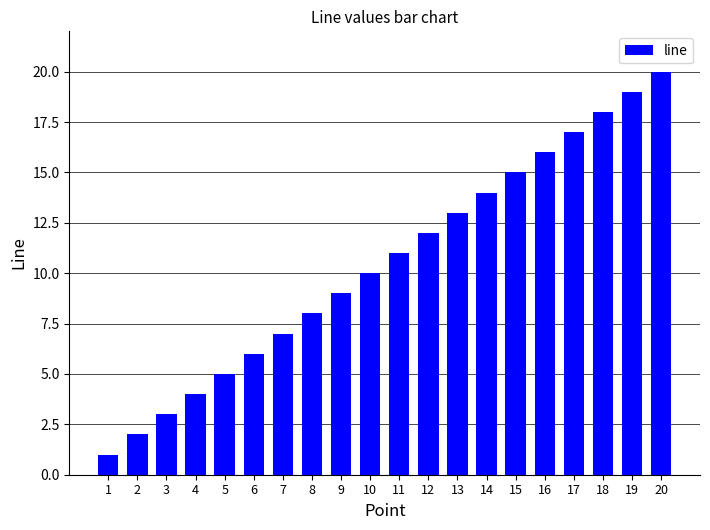

Is it true that the value at 4 is 4?

True